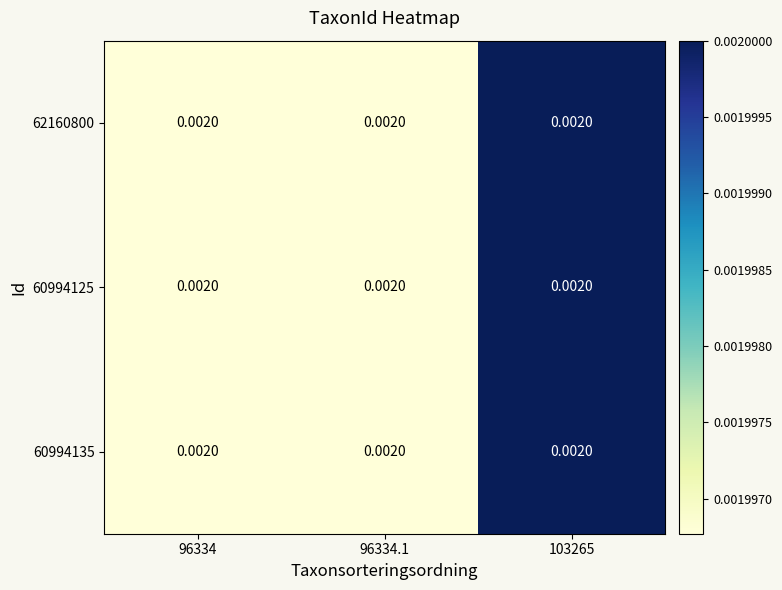

Which has a higher value, 96334 or 103265?

103265